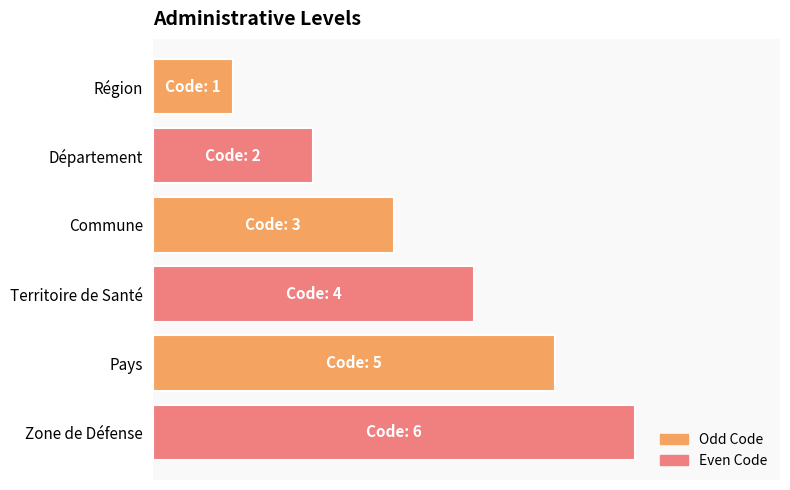

Rank the categories by value from highest to lowest.

Zone de Défense, Pays, Territoire de Santé, Commune, Département, Région